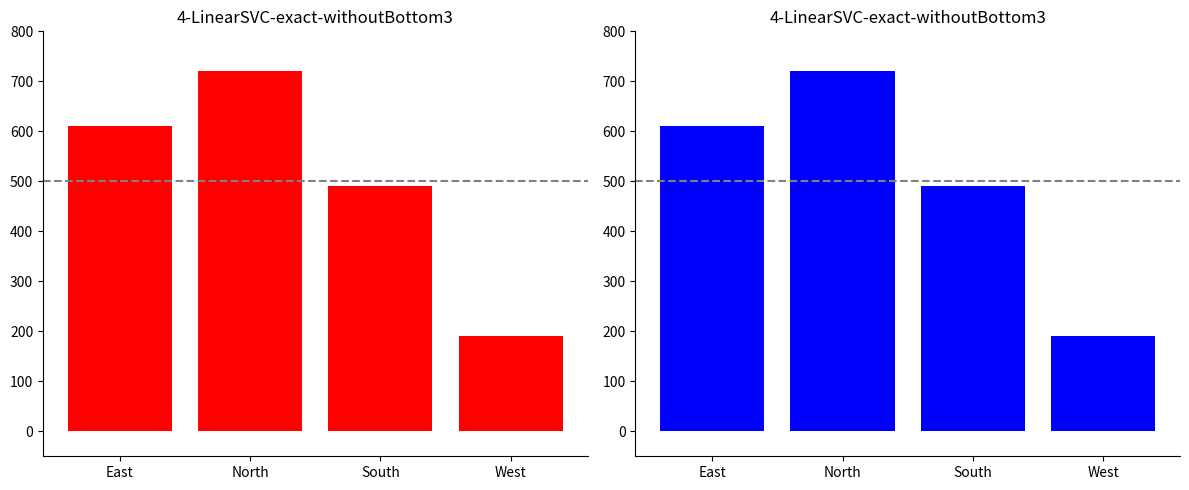

True or false: the data shows 881 at East.

False